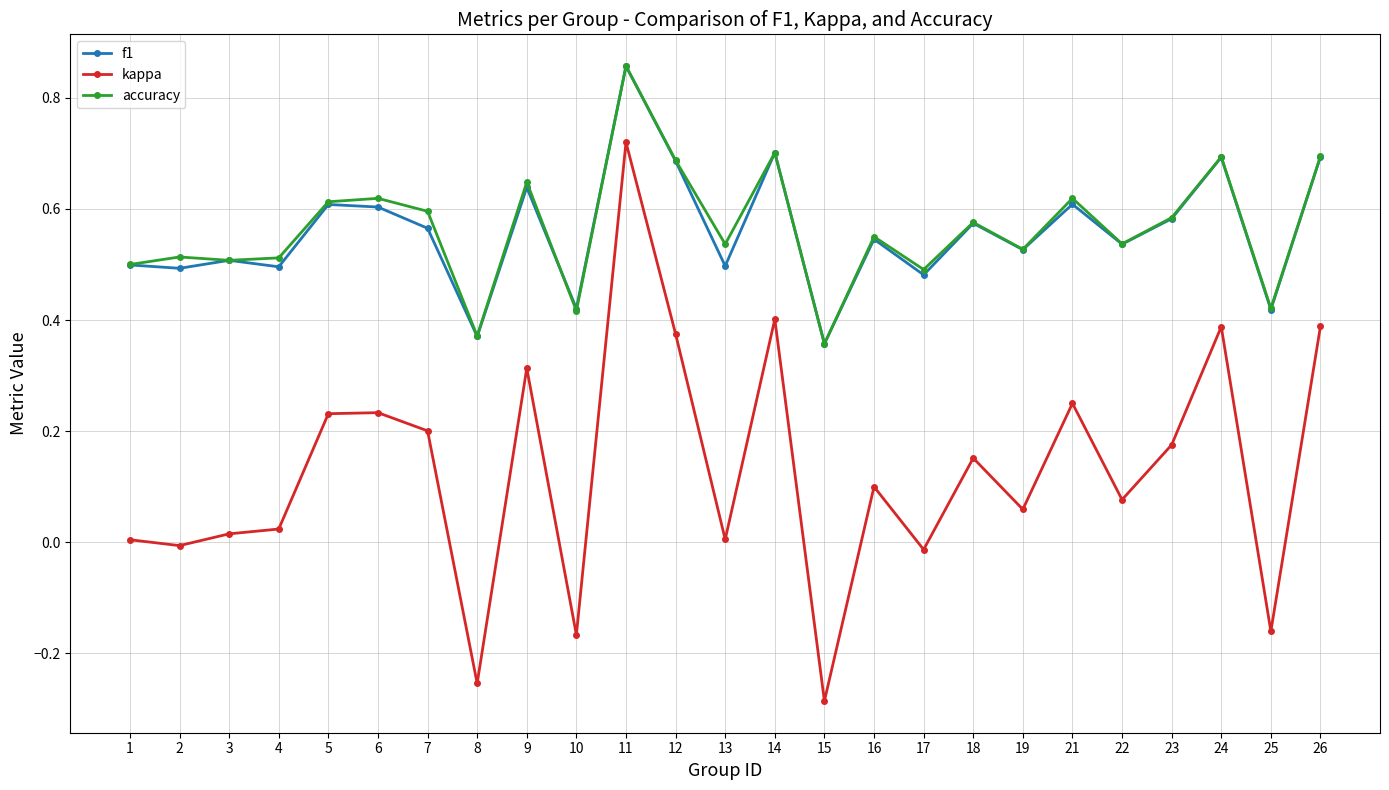

At how many categories does at least one series exceed 0?

25